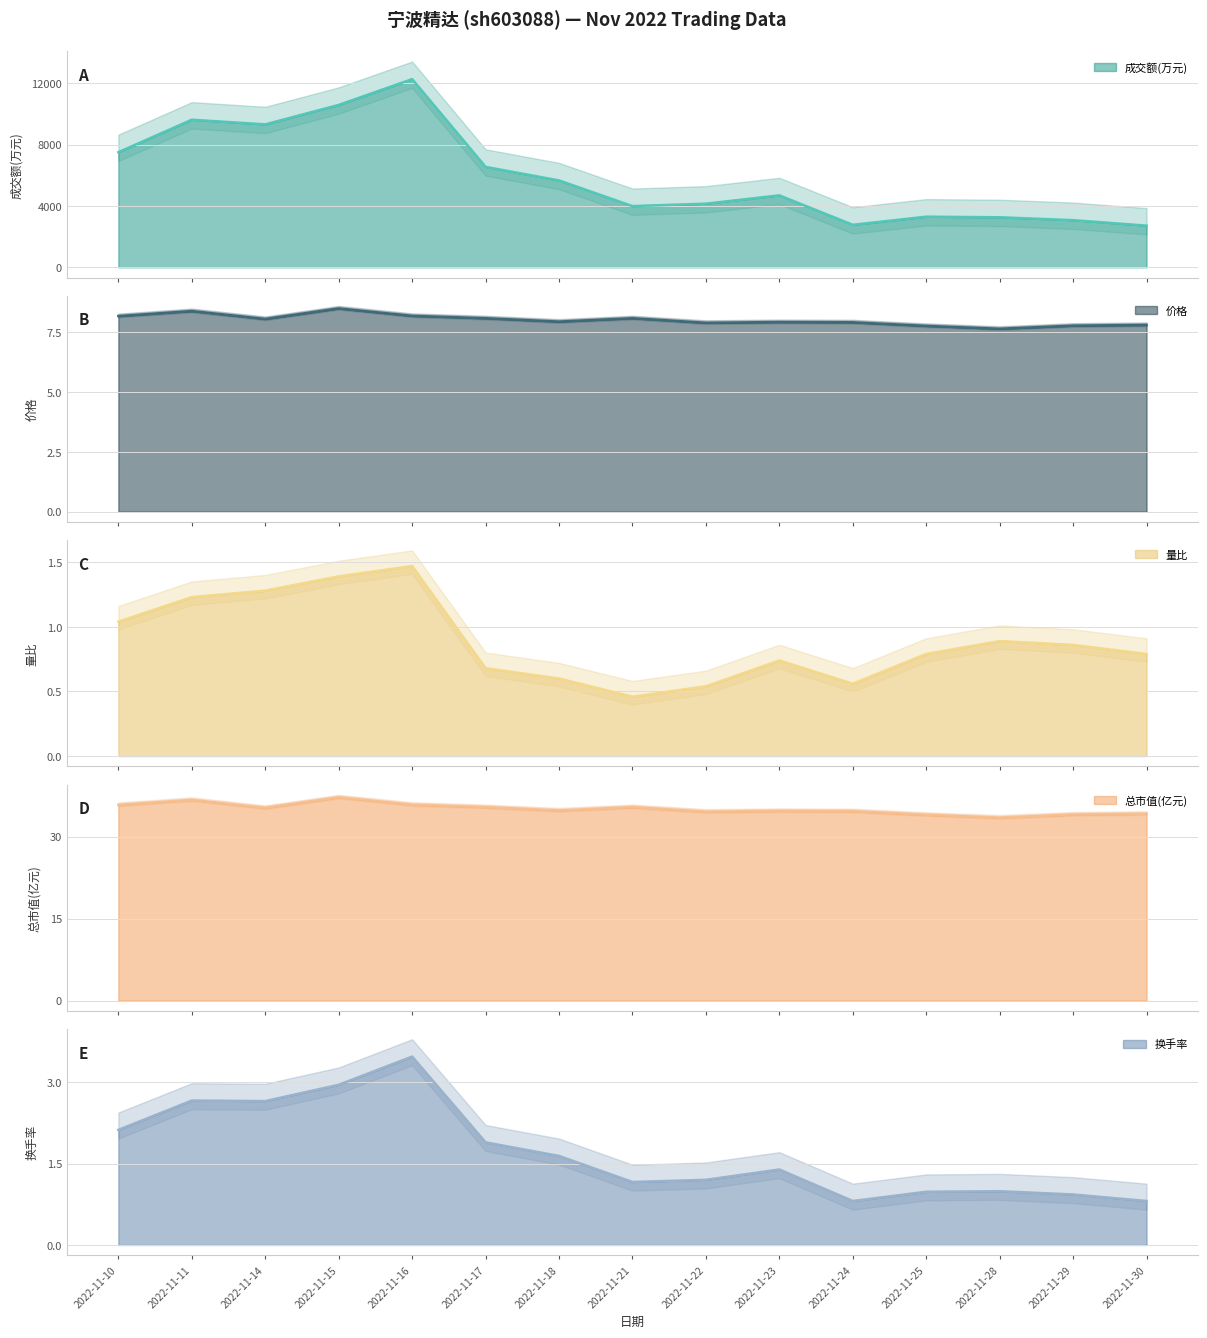

What is the average value of the 量比 series?

0.9